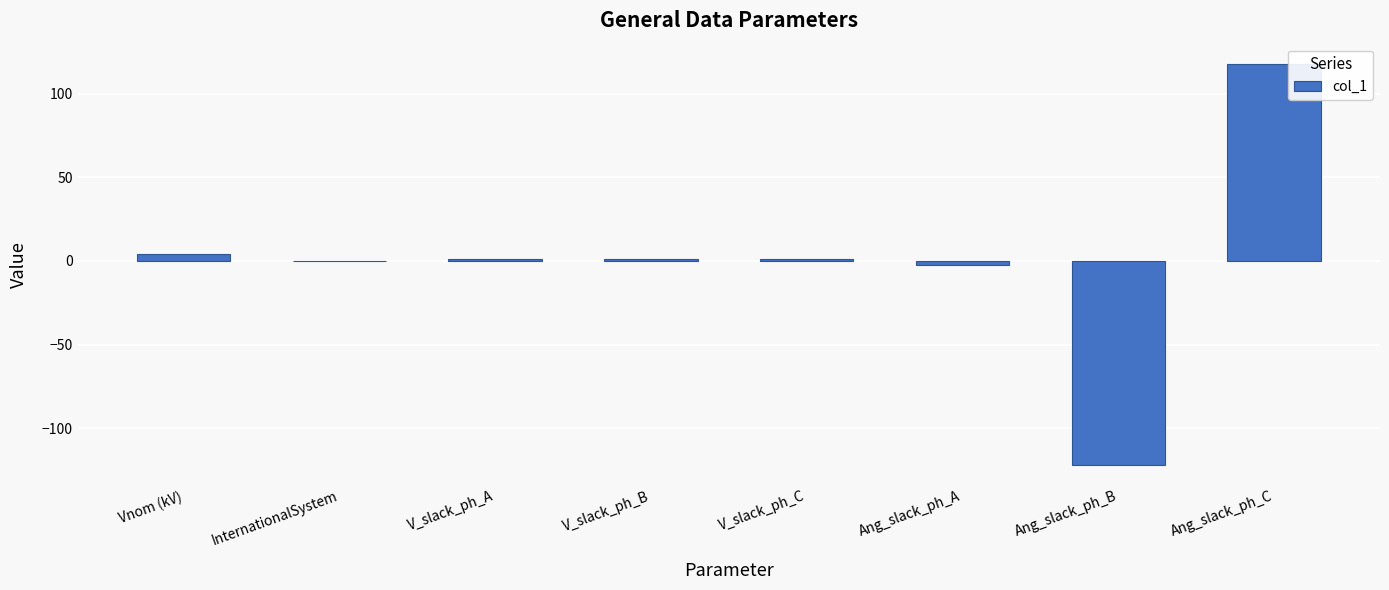

What is the sum of the values at Ang_slack_ph_B and Ang_slack_ph_A?

-124.2